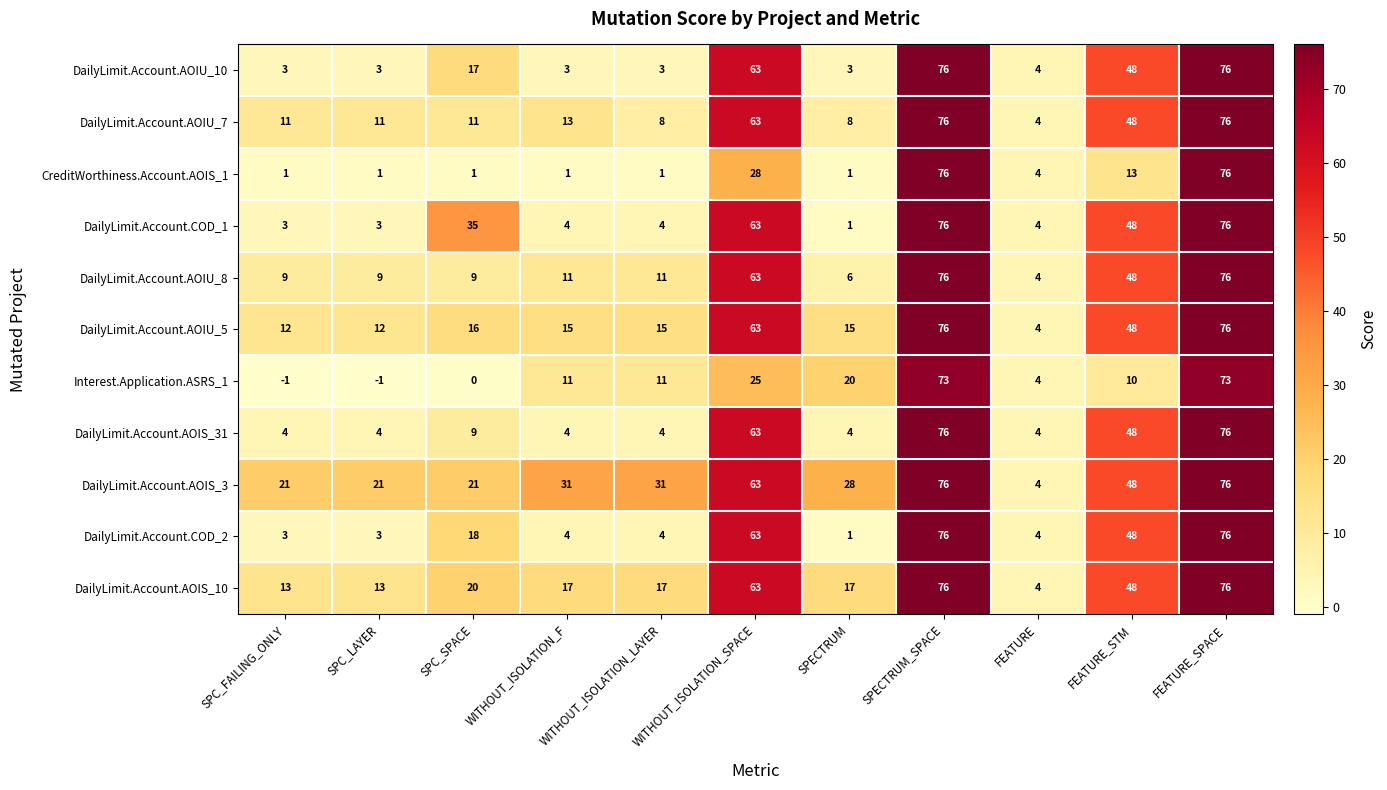

What is the difference between the highest and lowest values at FEATURE_STM?

38